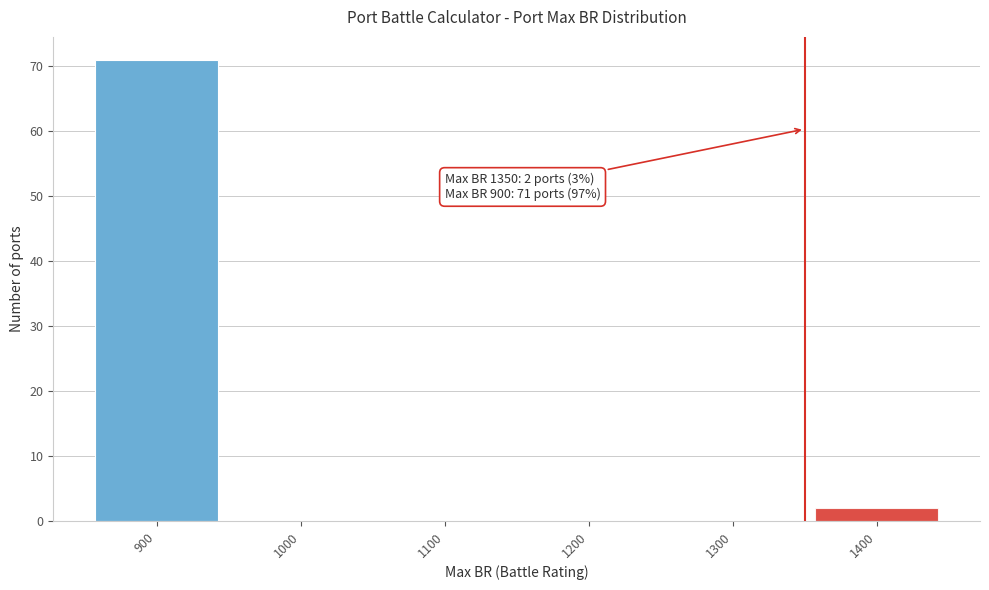

Which range on the x-axis has the tallest bar?

850 to 950